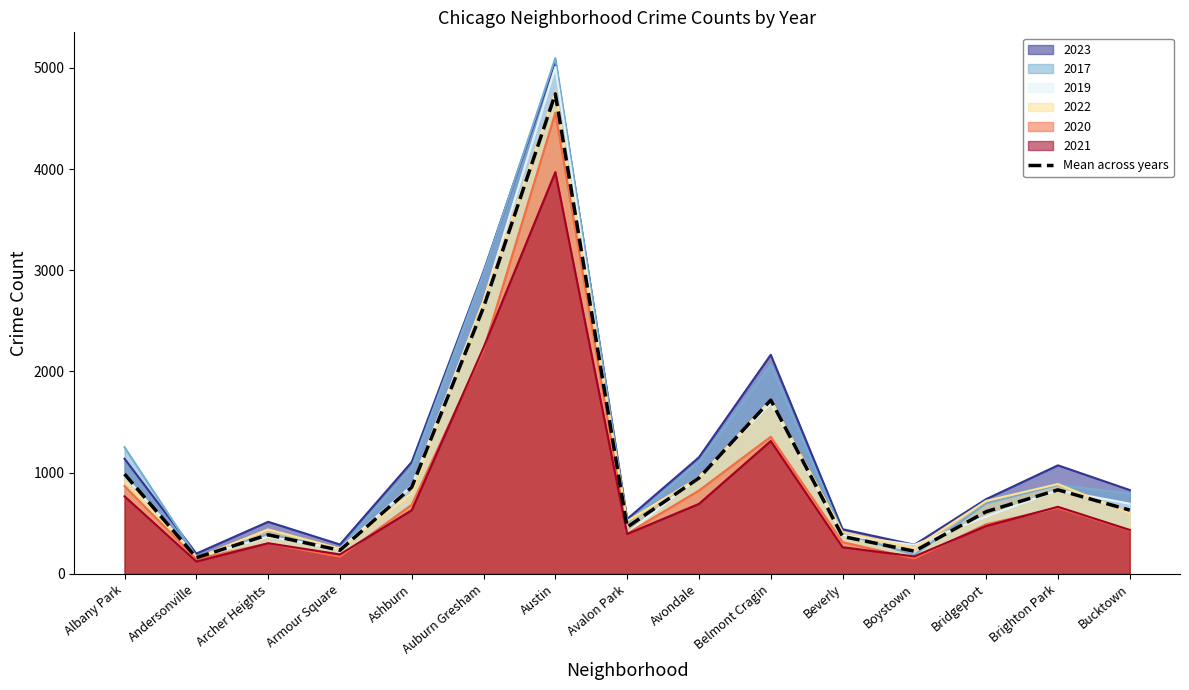

List the labels in order of value, largest first.

Austin, Auburn Gresham, Belmont Cragin, Albany Park, Avondale, Ashburn, Brighton Park, Bucktown, Bridgeport, Avalon Park, Archer Heights, Beverly, Armour Square, Boystown, Andersonville